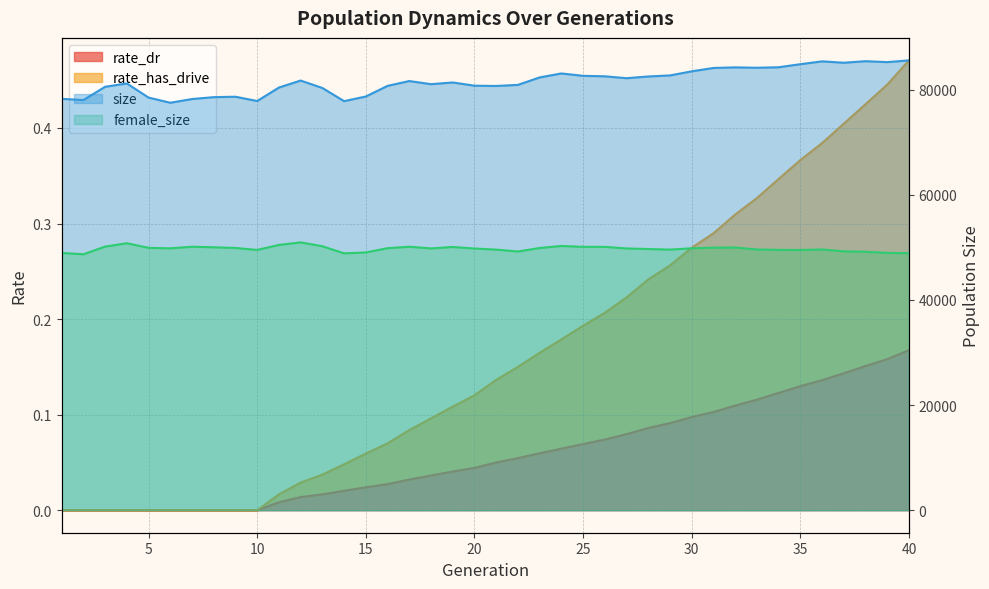

At which label is rate_dr closest to 0?

1